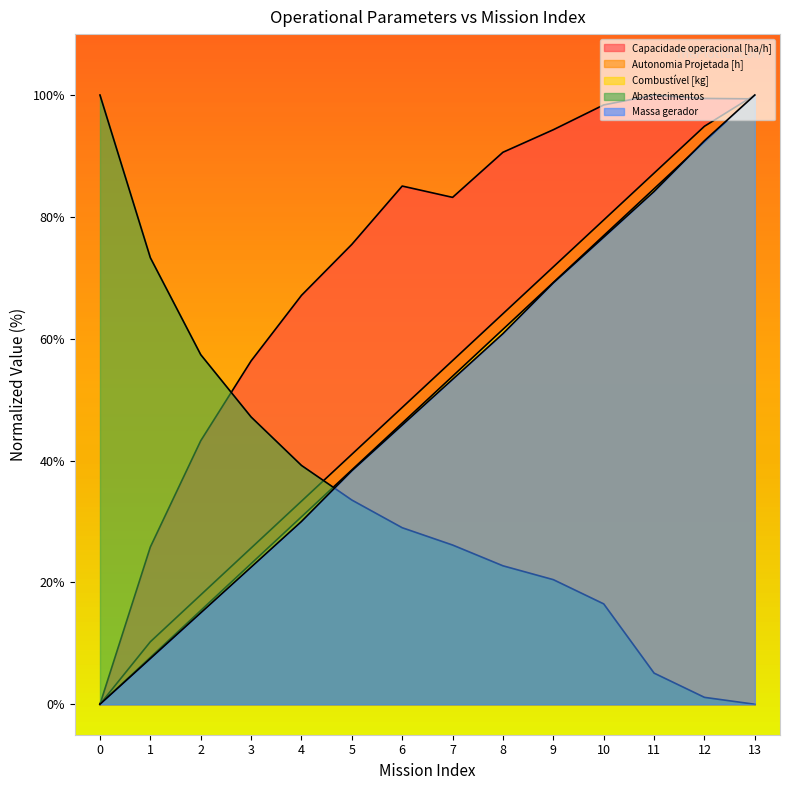

Read the Autonomia Projetada [h] value at 6.

48.7